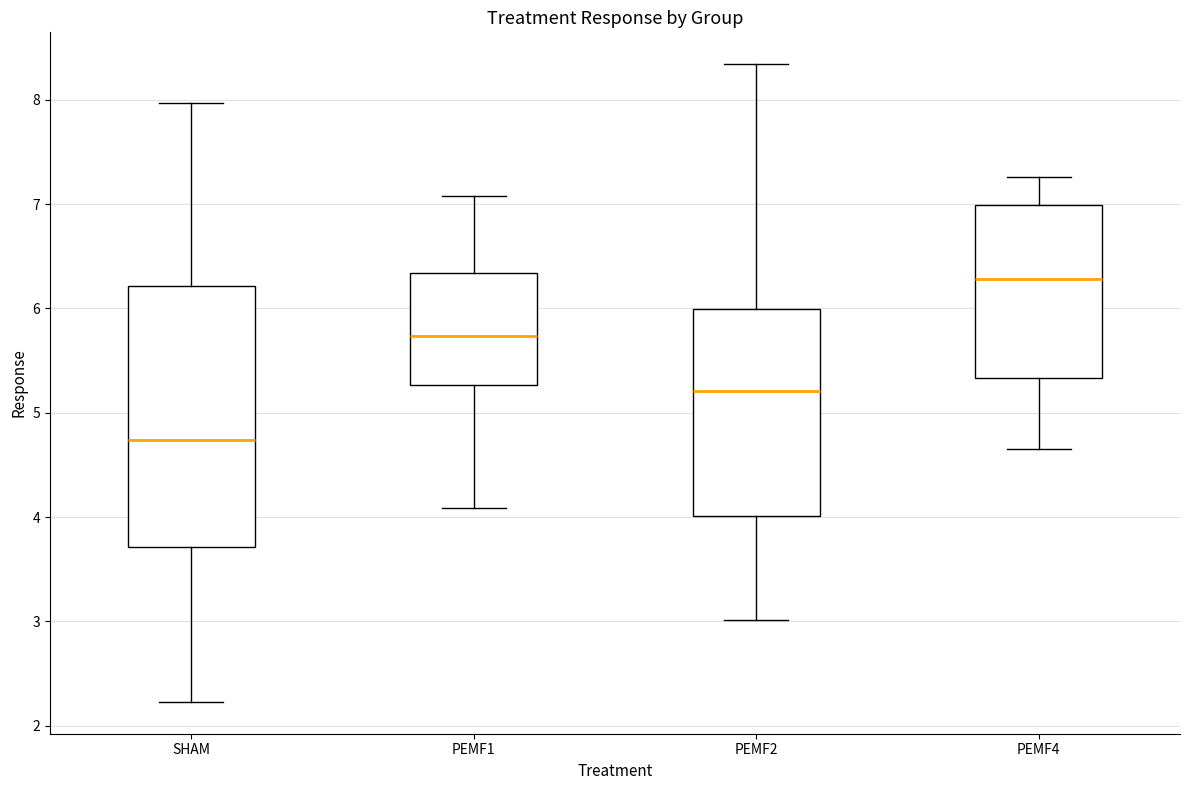

Reading left to right, transcribe this box plot: for each box, give where its median line is, the range the box spans, and where its two whiskers end, as read against the y-axis. The values are not printed on the chart, so give them approximately, as read against the axis.

SHAM: median 4.7, box 3.7 to 6.2, whiskers 2.2 to 8.0
PEMF1: median 5.7, box 5.3 to 6.3, whiskers 4.1 to 7.1
PEMF2: median 5.2, box 4.0 to 6.0, whiskers 3.0 to 8.3
PEMF4: median 6.3, box 5.3 to 7.0, whiskers 4.7 to 7.3